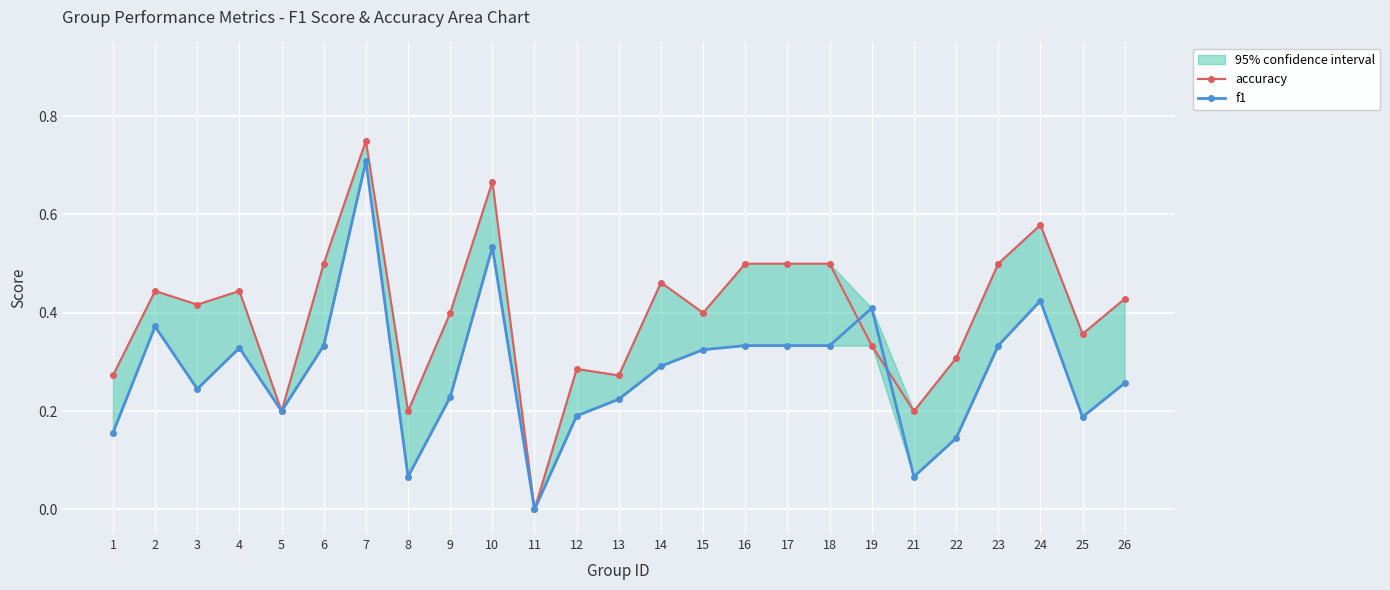

What is the sum of all accuracy values?

9.9